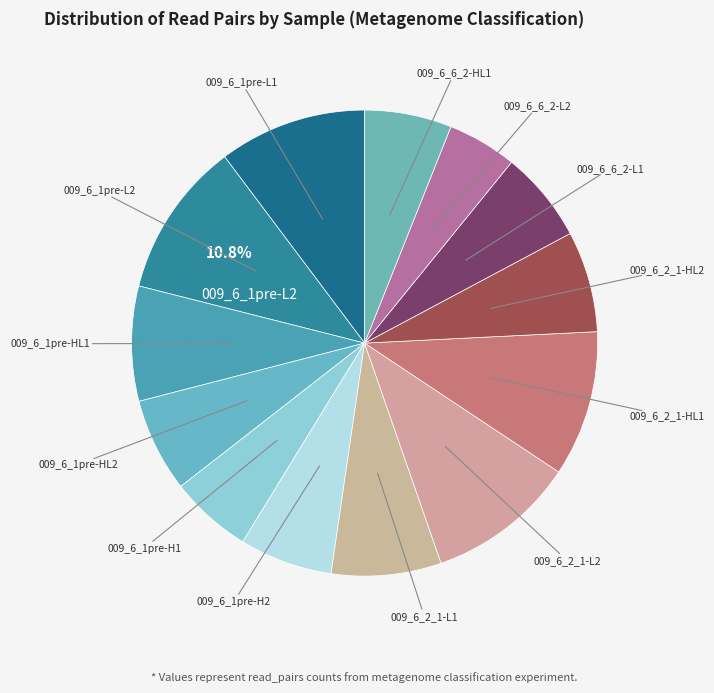

How many segments does this pie chart have?

13